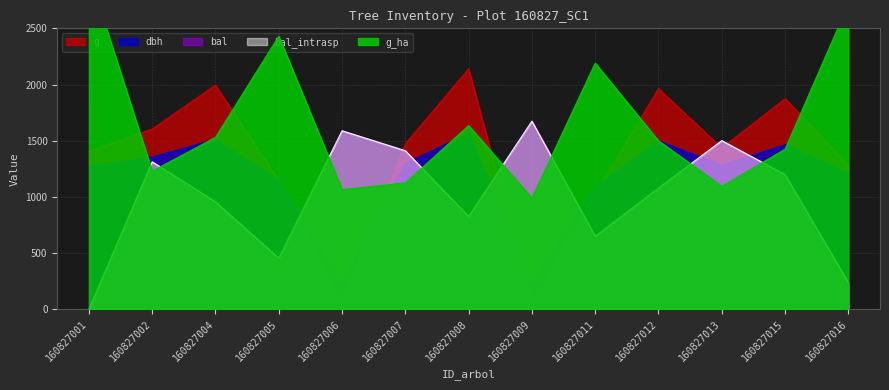

Does the chart display data point markers on the line(s)?

No